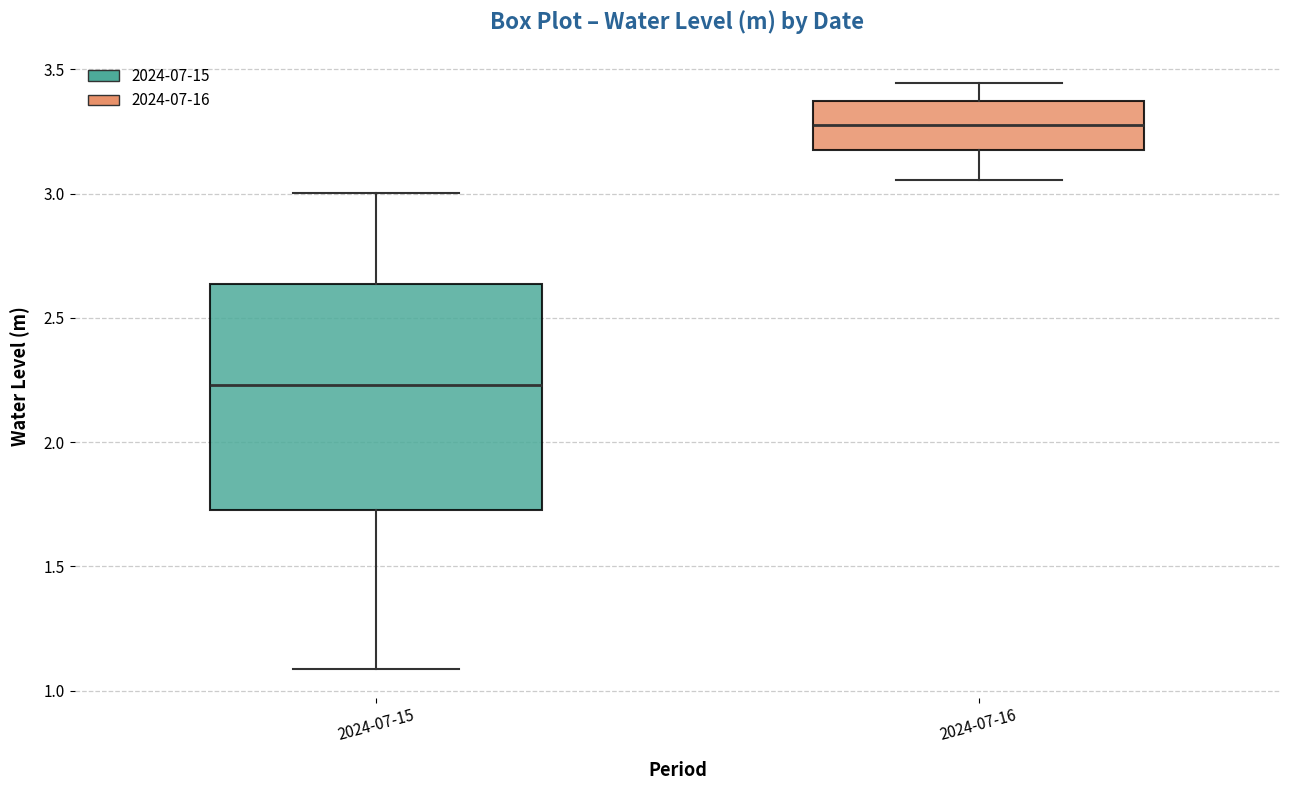

Which box has the lowest median line?

2024-07-15